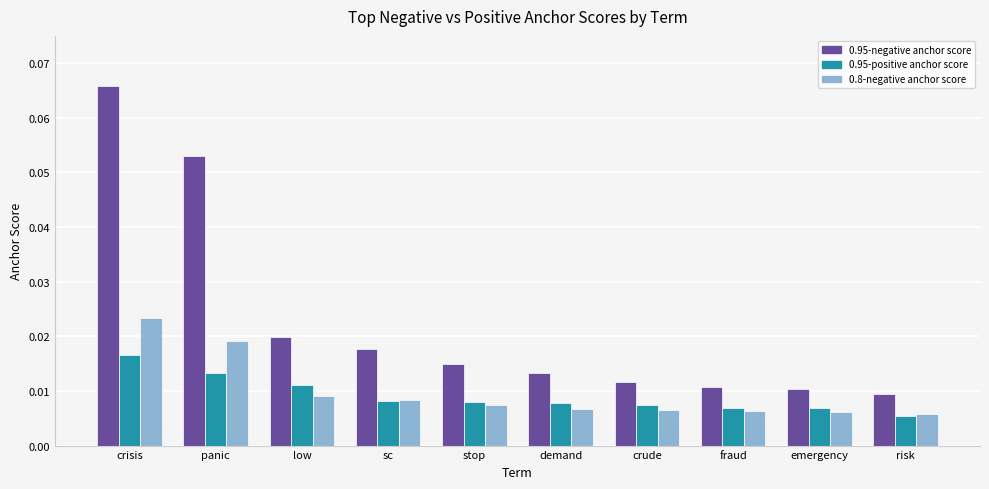

Between crisis and sc, which series saw the biggest shift?

0.95-negative anchor score